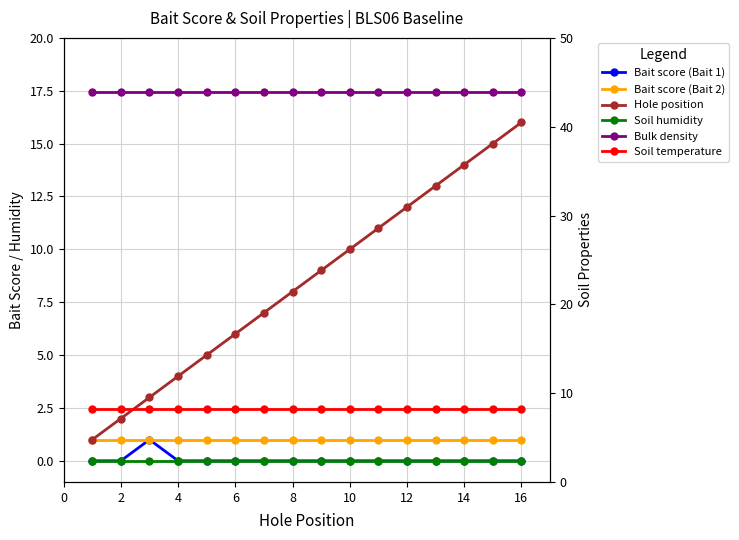

Rank the series by their maximum value, from lowest to highest.

Soil humidity, Bait score (Bait 1), Bait score (Bait 2), Soil temperature, Hole position, Bulk density